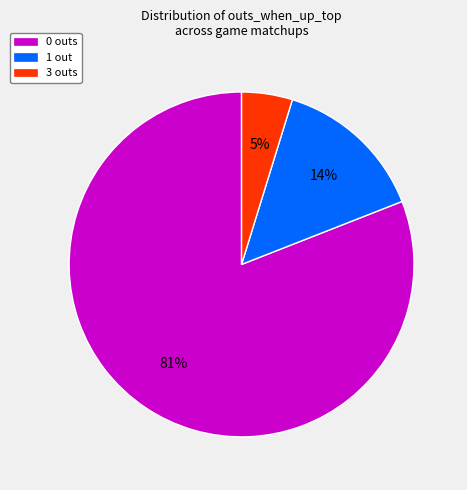

To the nearest percent, what is the average slice percentage?

33%